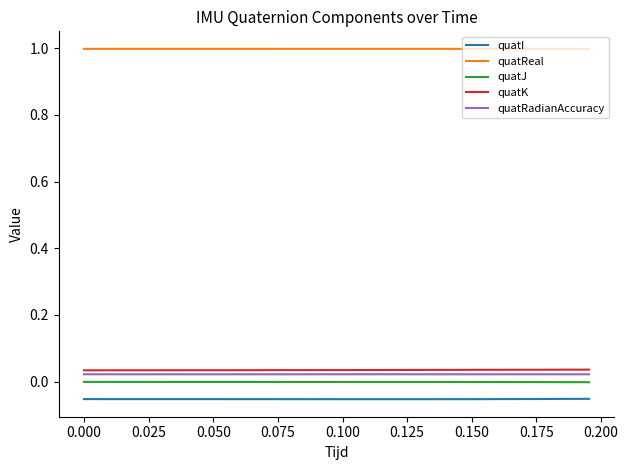

True or false: quatReal and quatI intersect in this chart.

False